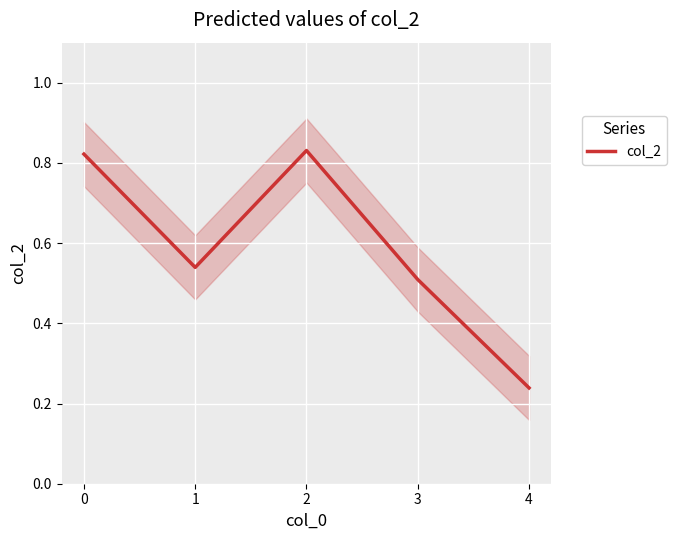

List the labels in order of value, largest first.

2, 0, 1, 3, 4